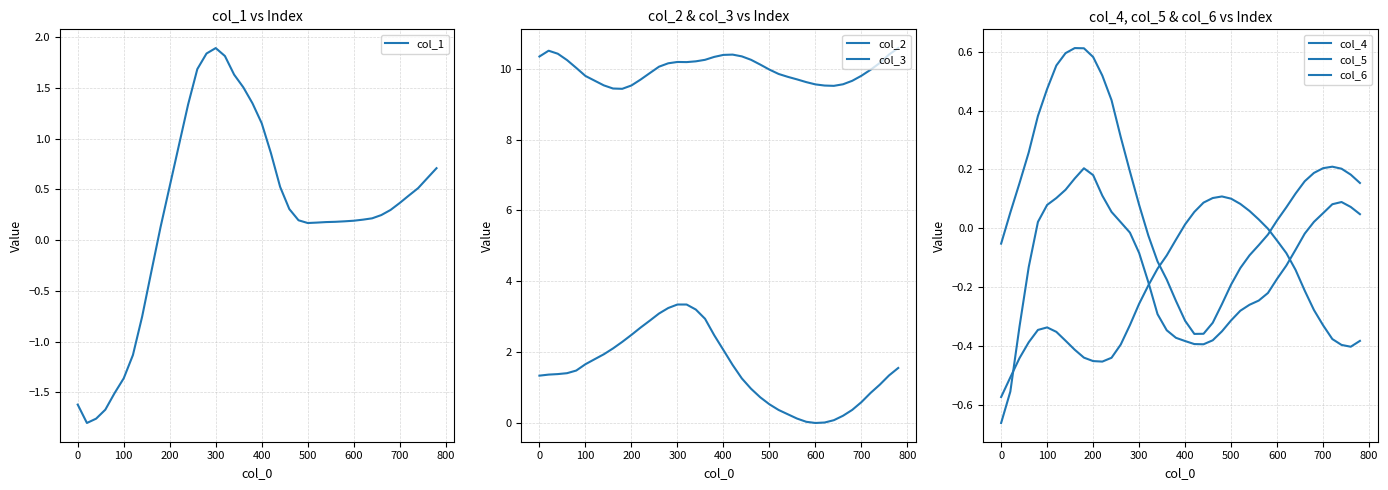

The value of col_1 at 200 is 0.5. True or false?

True